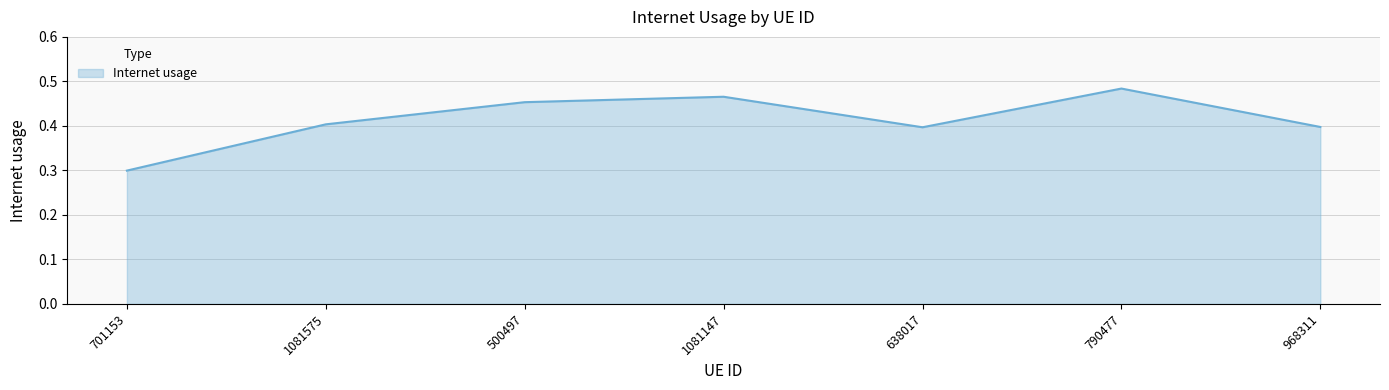

How many interior local valleys (lower than both neighbors) does the data have?

1